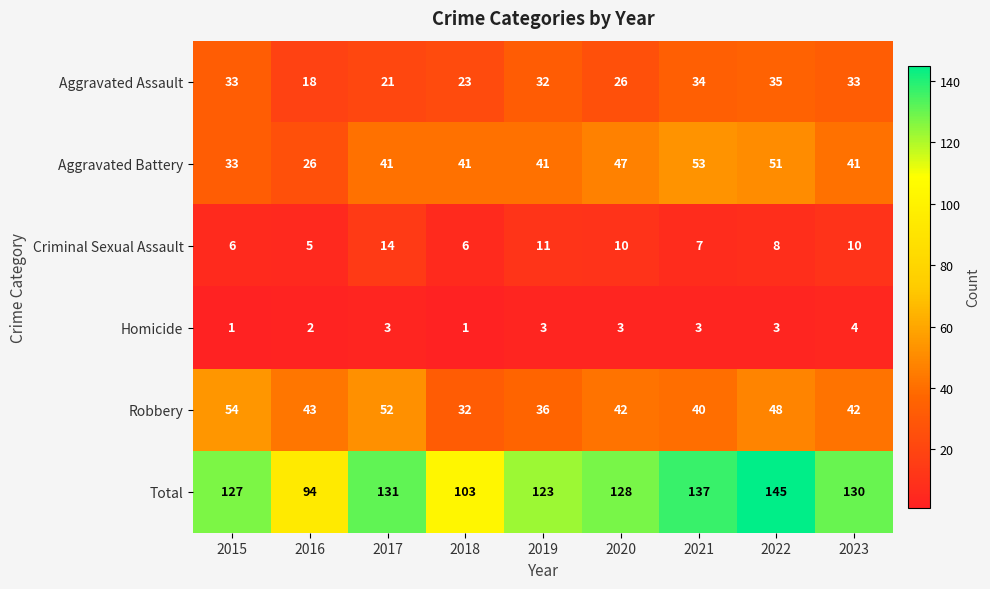

Which series has the widest spread of values?

Total